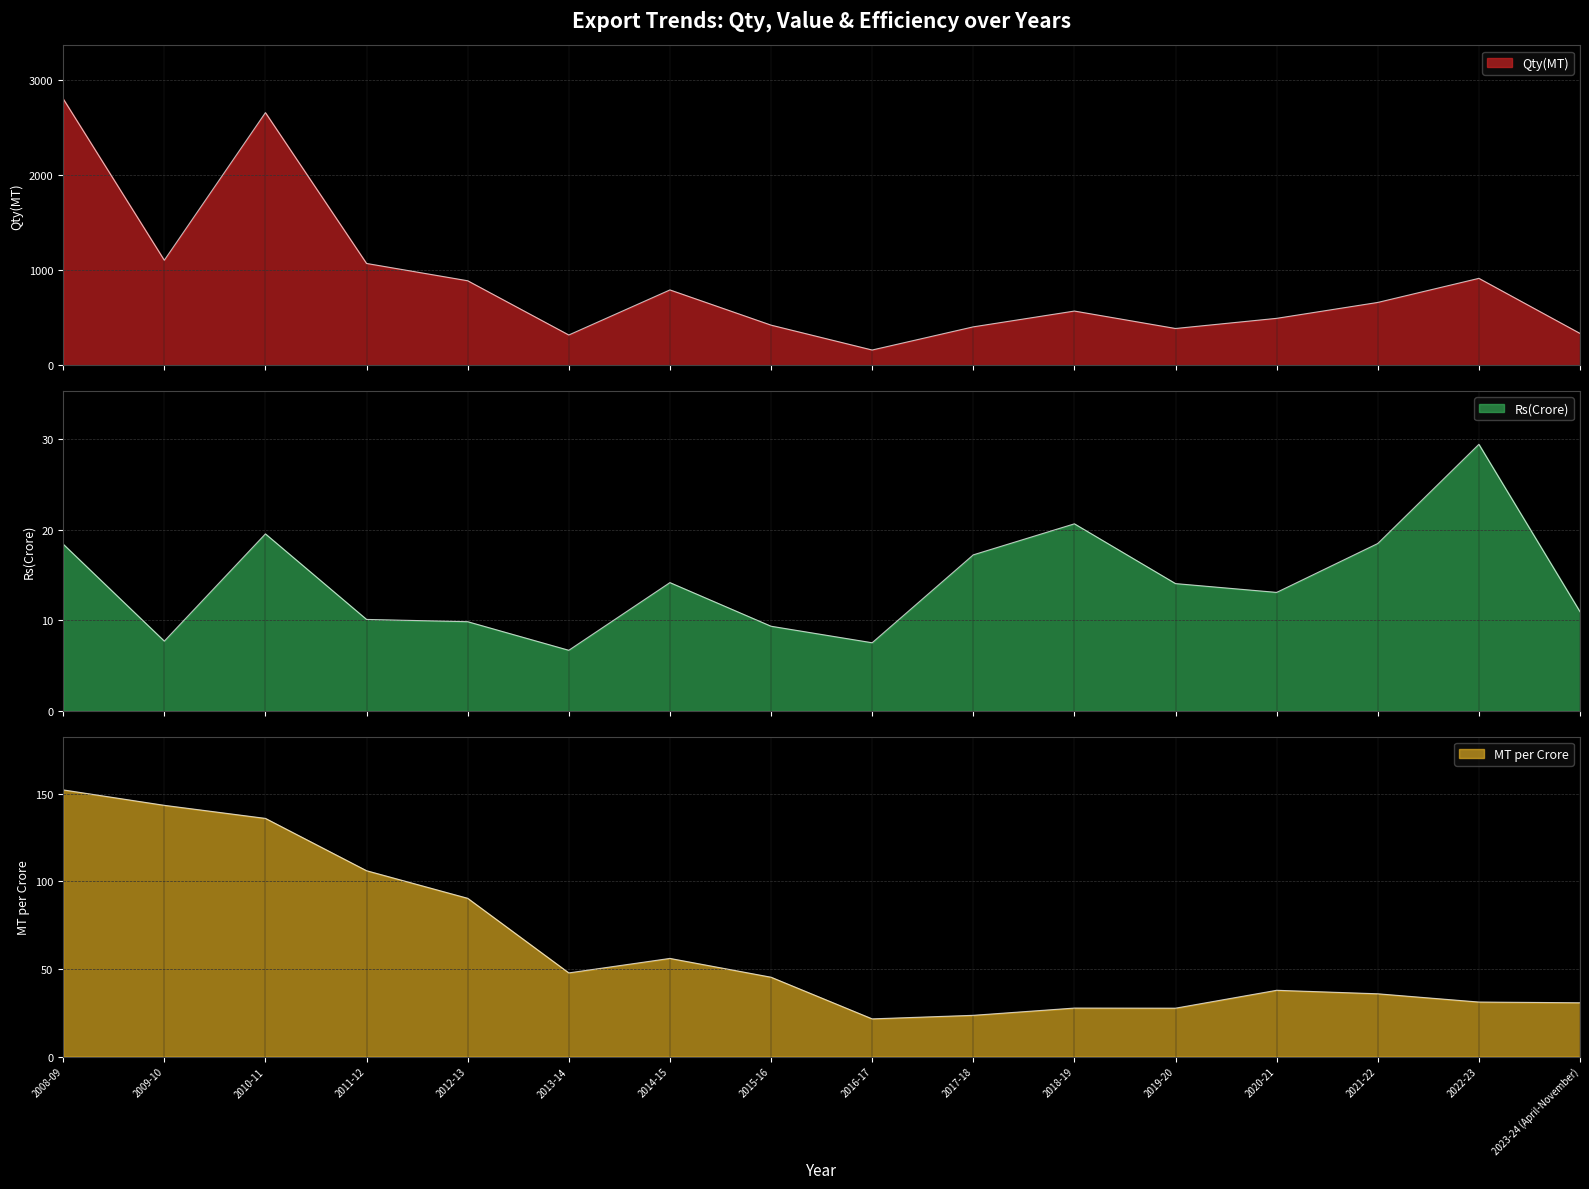

Reading right to left, extract all data points from this chart.

Qty(MT): 2023-24 (April-November)=335.8	2022-23=914.2	2021-22=661.3	2020-21=494.3	2019-20=387.7	2018-19=570.8	2017-18=404.9	2016-17=161.7	2015-16=423.0	2014-15=792.6	2013-14=319.4	2012-13=889.0	2011-12=1070.6	2010-11=2654.2	2009-10=1104.4	2008-09=2799.7
Rs(Crore): 2023-24 (April-November)=10.9	2022-23=29.4	2021-22=18.5	2020-21=13.1	2019-20=14.0	2018-19=20.6	2017-18=17.2	2016-17=7.5	2015-16=9.3	2014-15=14.2	2013-14=6.7	2012-13=9.8	2011-12=10.1	2010-11=19.5	2009-10=7.7	2008-09=18.4
MT per Crore: 2023-24 (April-November)=30.7	2022-23=31.1	2021-22=35.8	2020-21=37.8	2019-20=27.6	2018-19=27.7	2017-18=23.5	2016-17=21.5	2015-16=45.3	2014-15=56.0	2013-14=47.8	2012-13=90.3	2011-12=106.1	2010-11=136.0	2009-10=143.4	2008-09=152.2